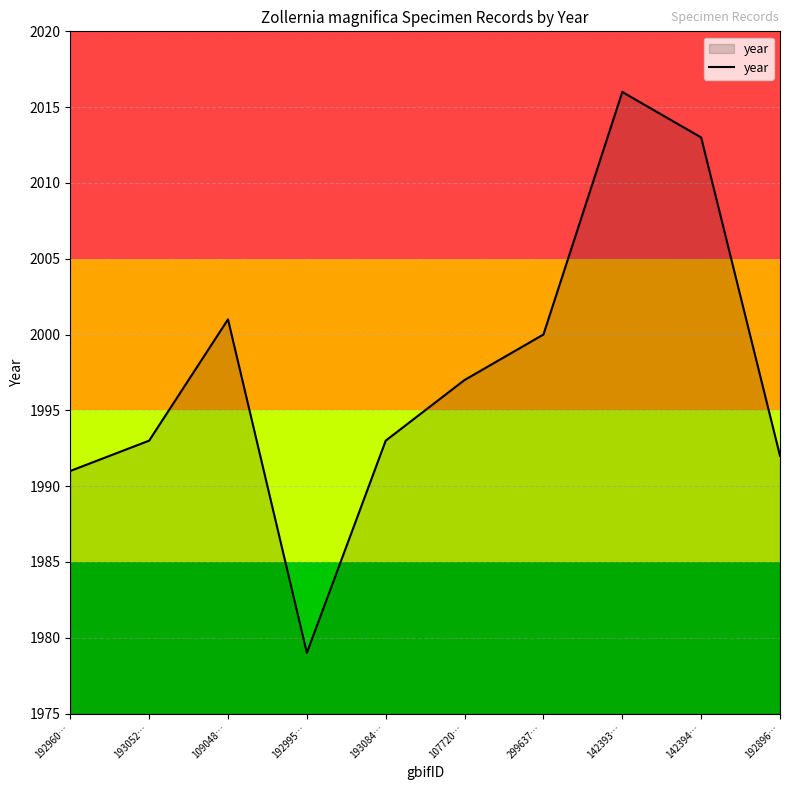

What is the maximum value shown in the chart?

2016